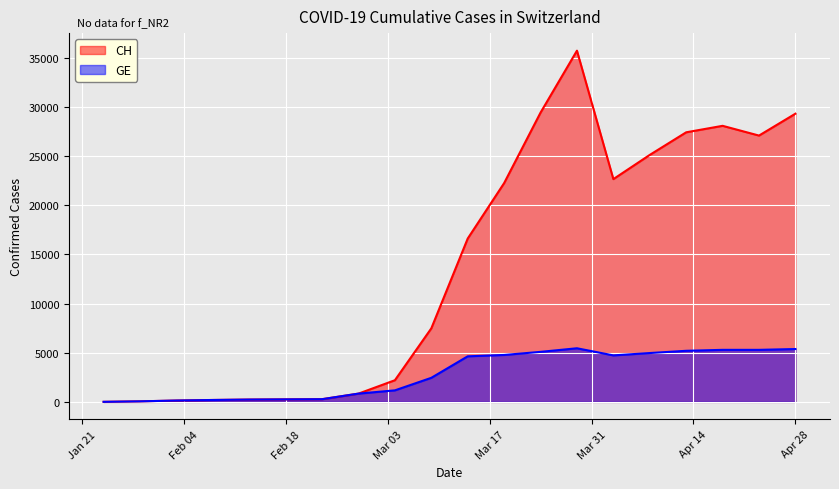

Rank the series by their maximum value, from lowest to highest.

GE, CH